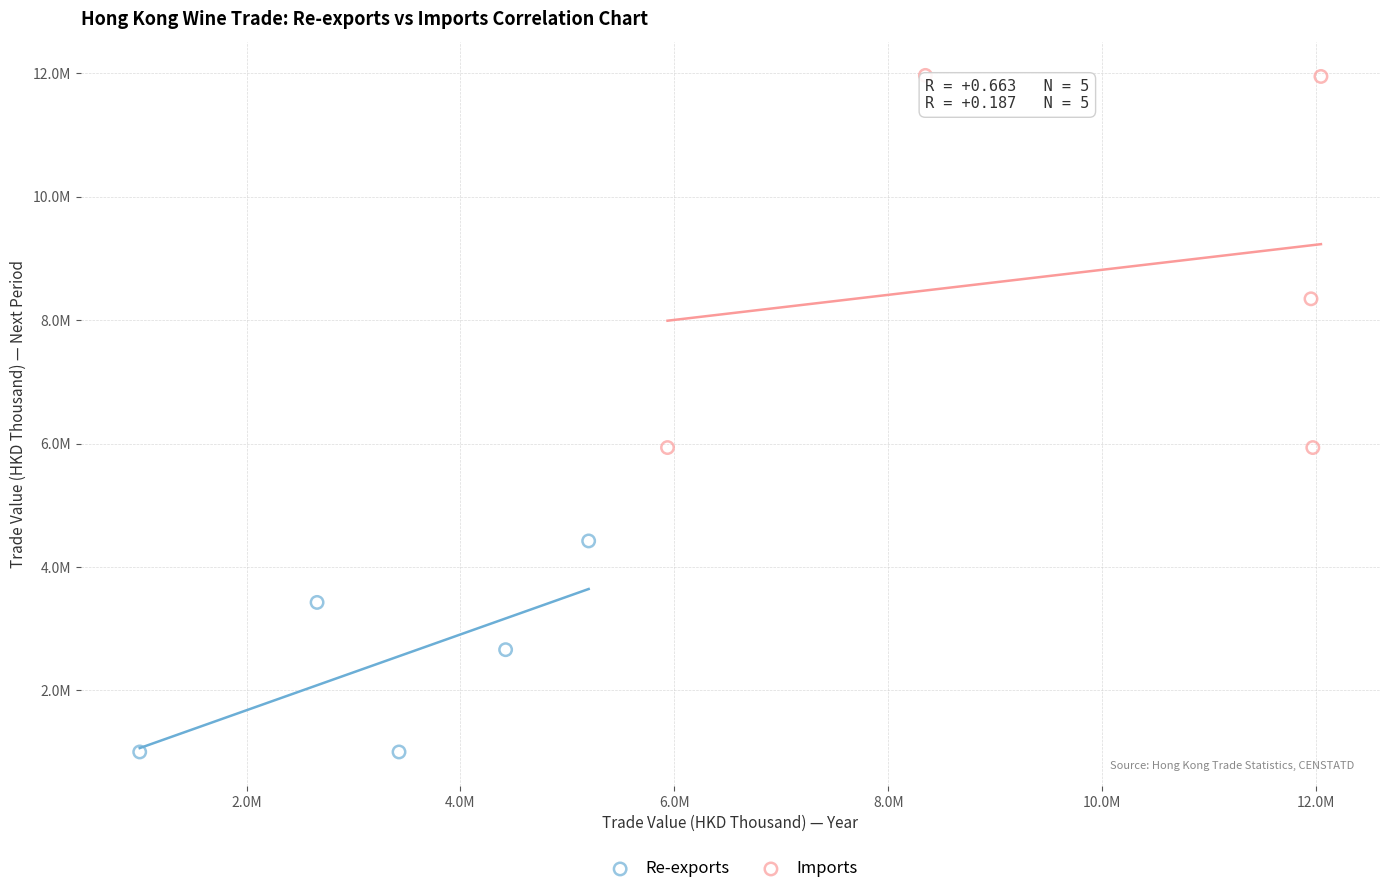

Which series reaches the minimum Y coordinate?

Re-exports